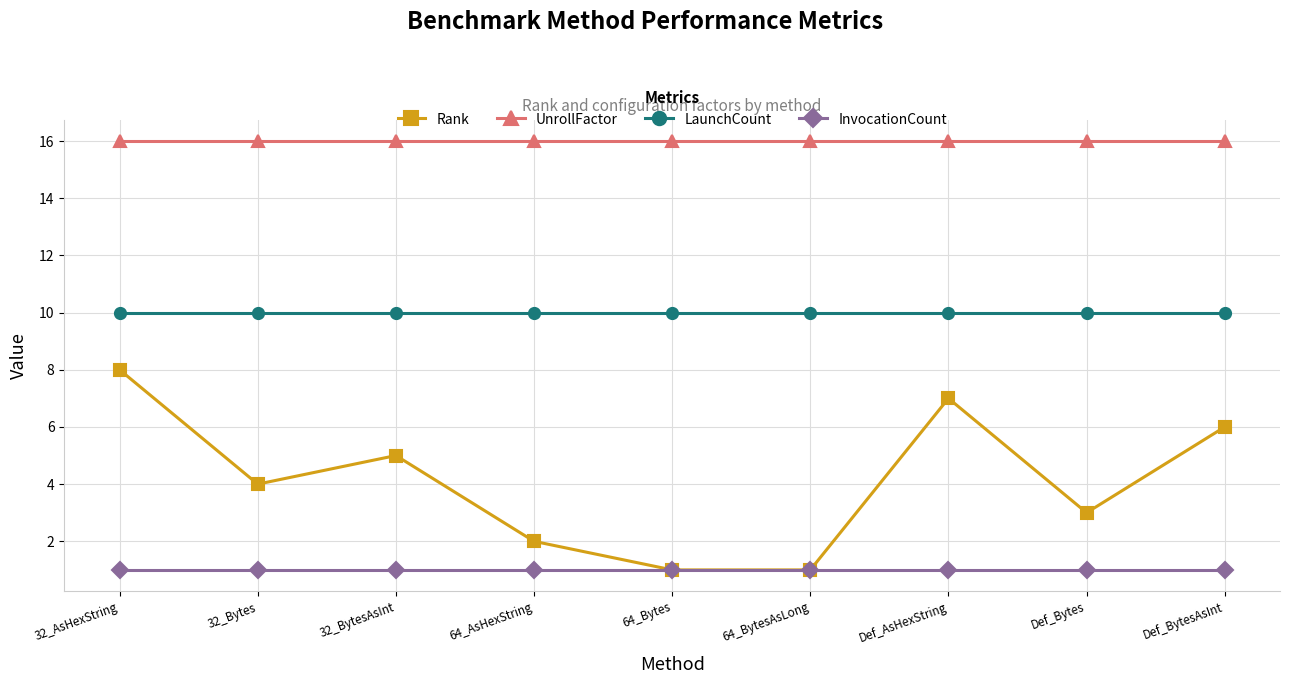

What is the maximum value shown in the chart?

16